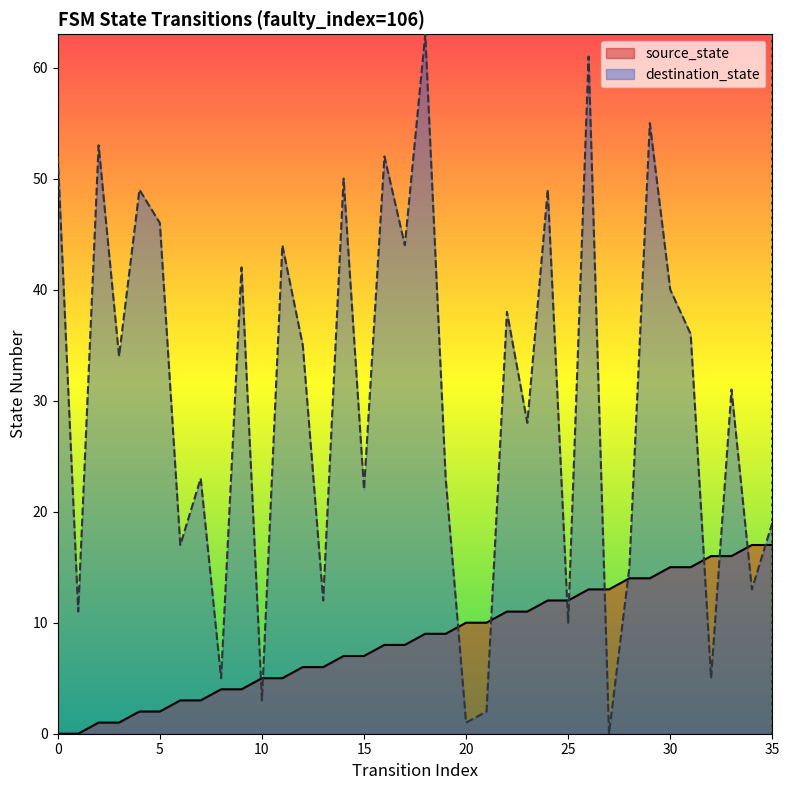

What is the sum of the destination_state values at 9 and 30?

82